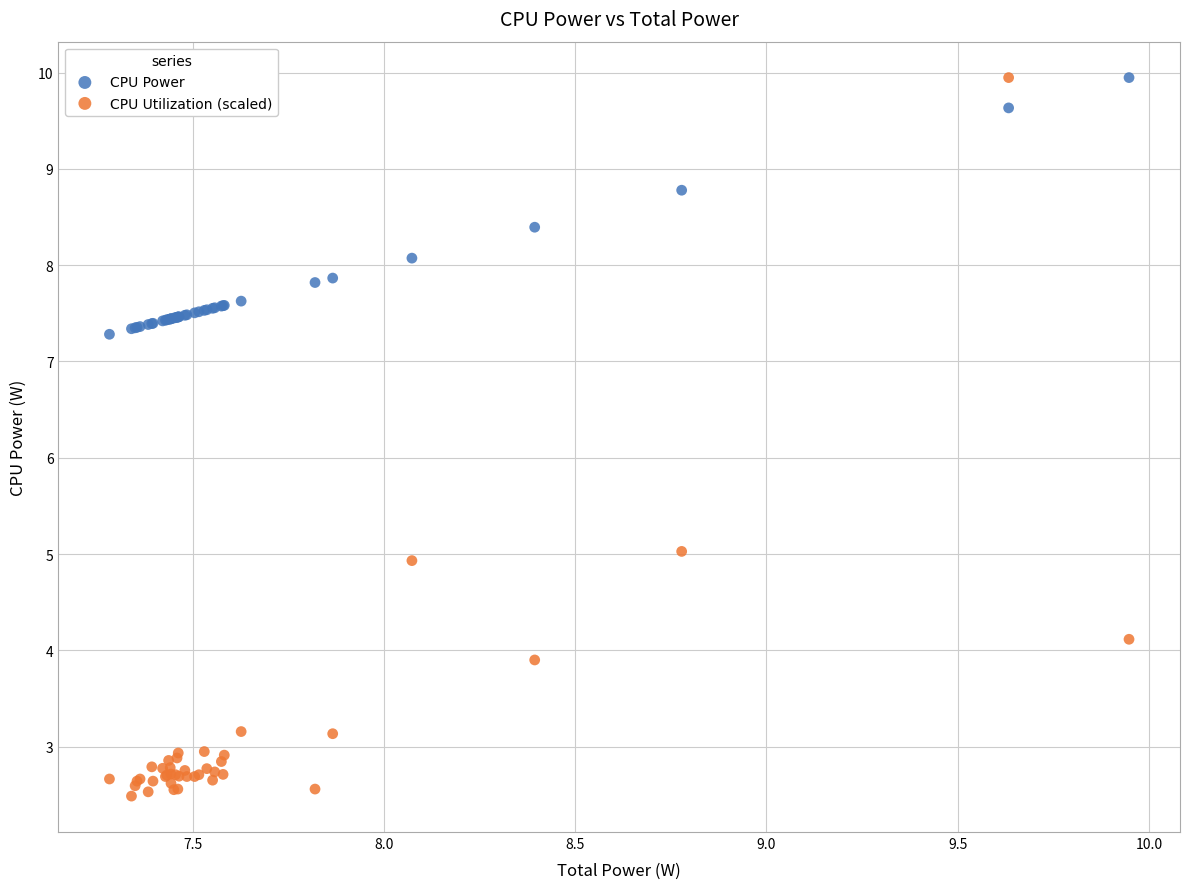

Which series has the widest spread of Y values?

CPU Utilization (scaled)